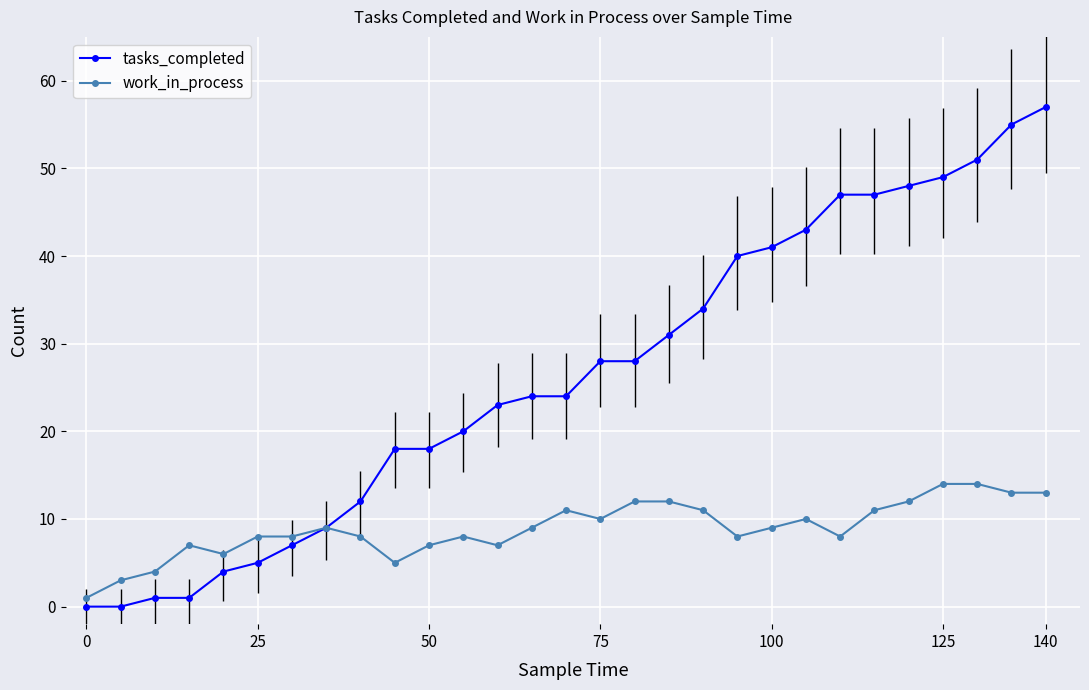

Which series has the largest total across all categories?

tasks_completed